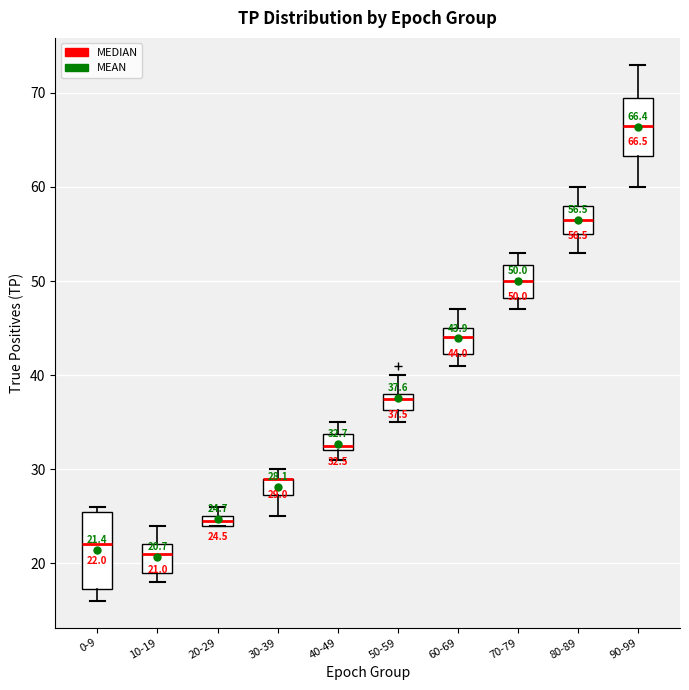

Comparing the boxes themselves (not the whiskers), which one is the tallest?

0-9